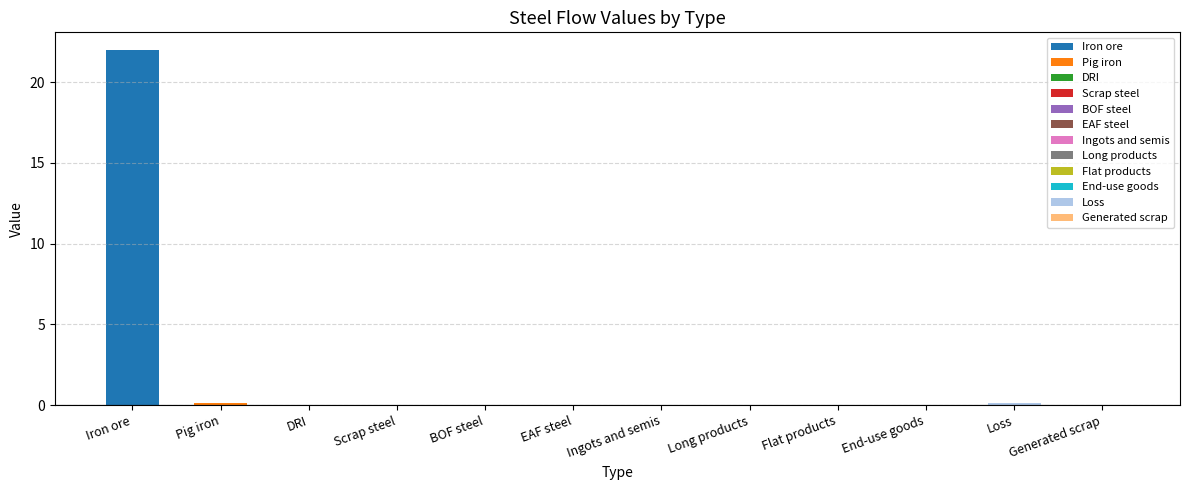

Which label corresponds to the largest value in the chart?

Iron ore